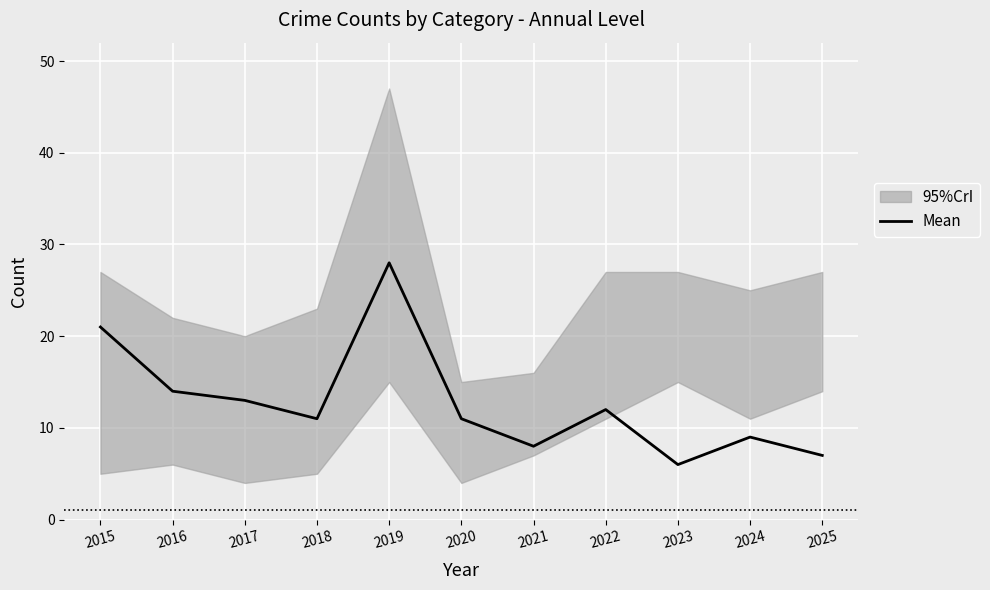

What is the difference between the second highest and second lowest values?

14